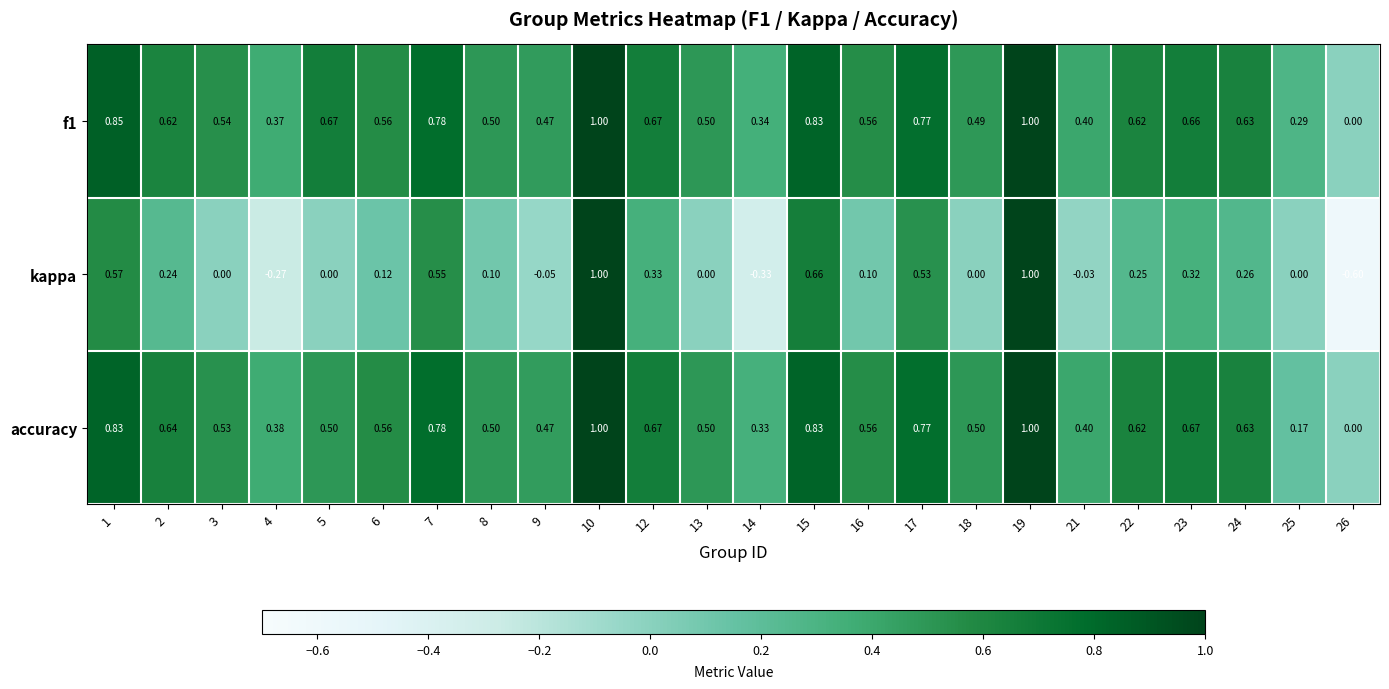

Which series has the widest spread of values?

kappa